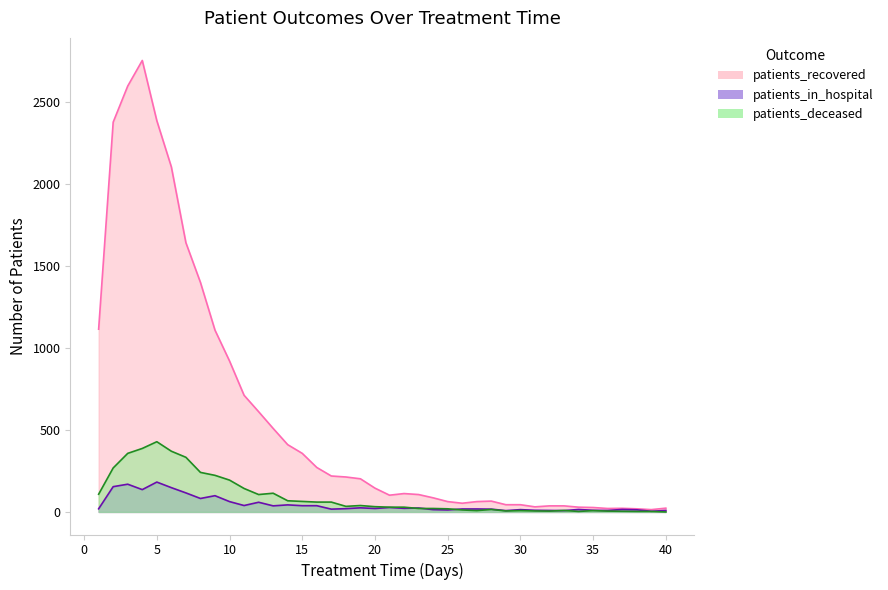

At which label is patients_recovered closest to 1383?

8